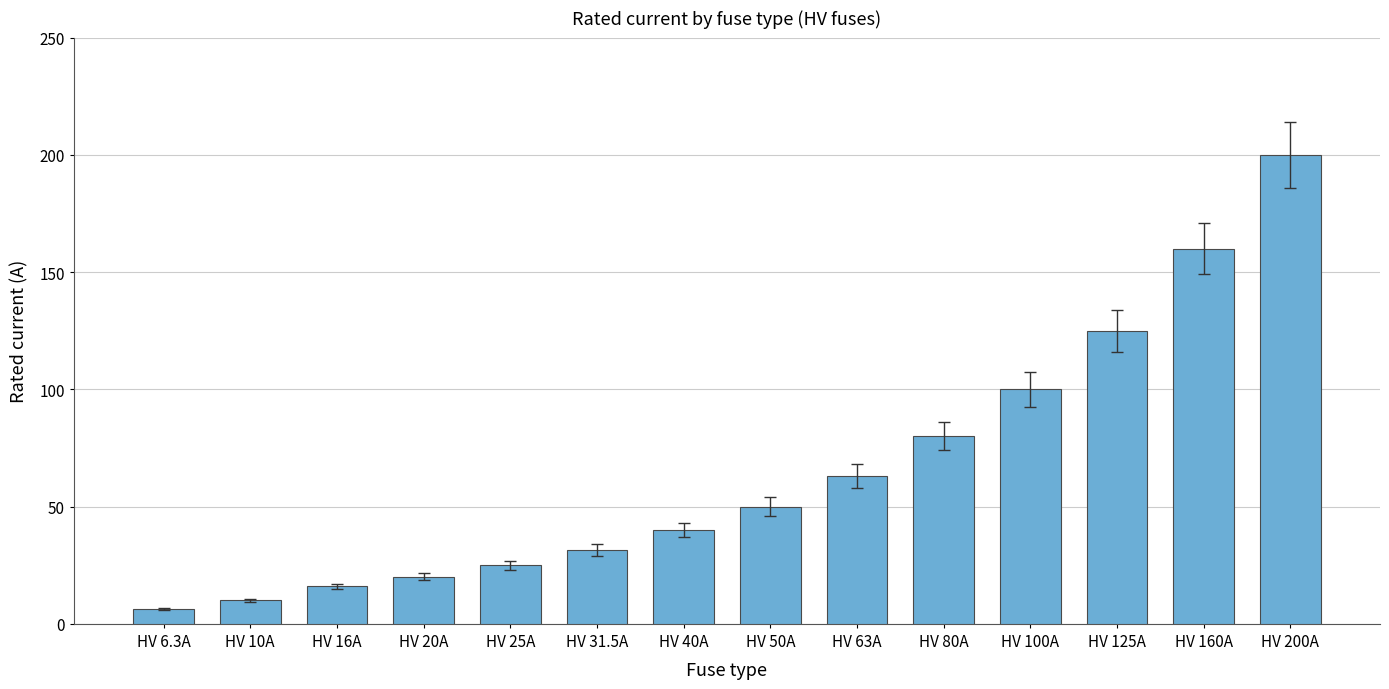

What is the value of the 6th bar from the left?

31.5